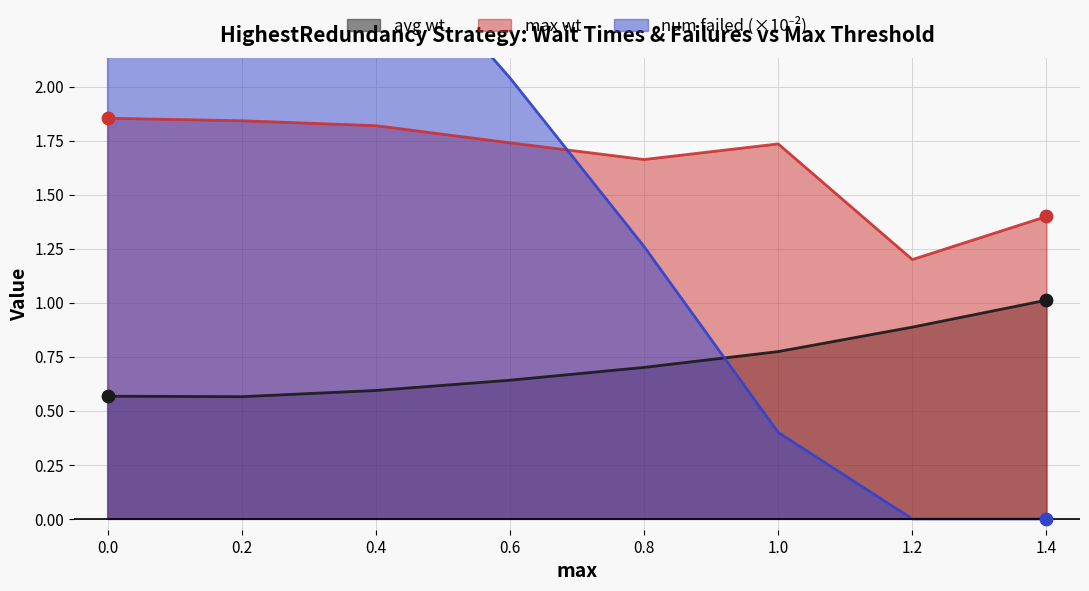

Which series contains the lowest Y value?

num failed